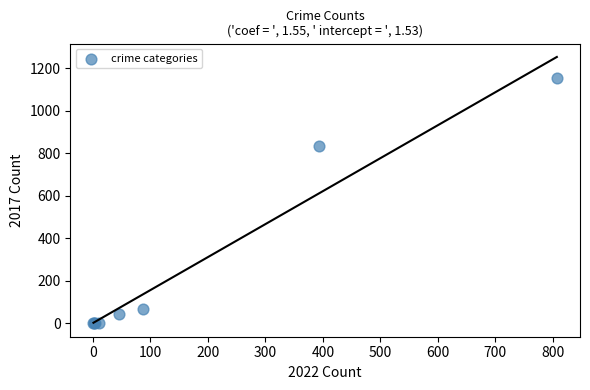

What Y value in the scatter plot is closest to 577?

836